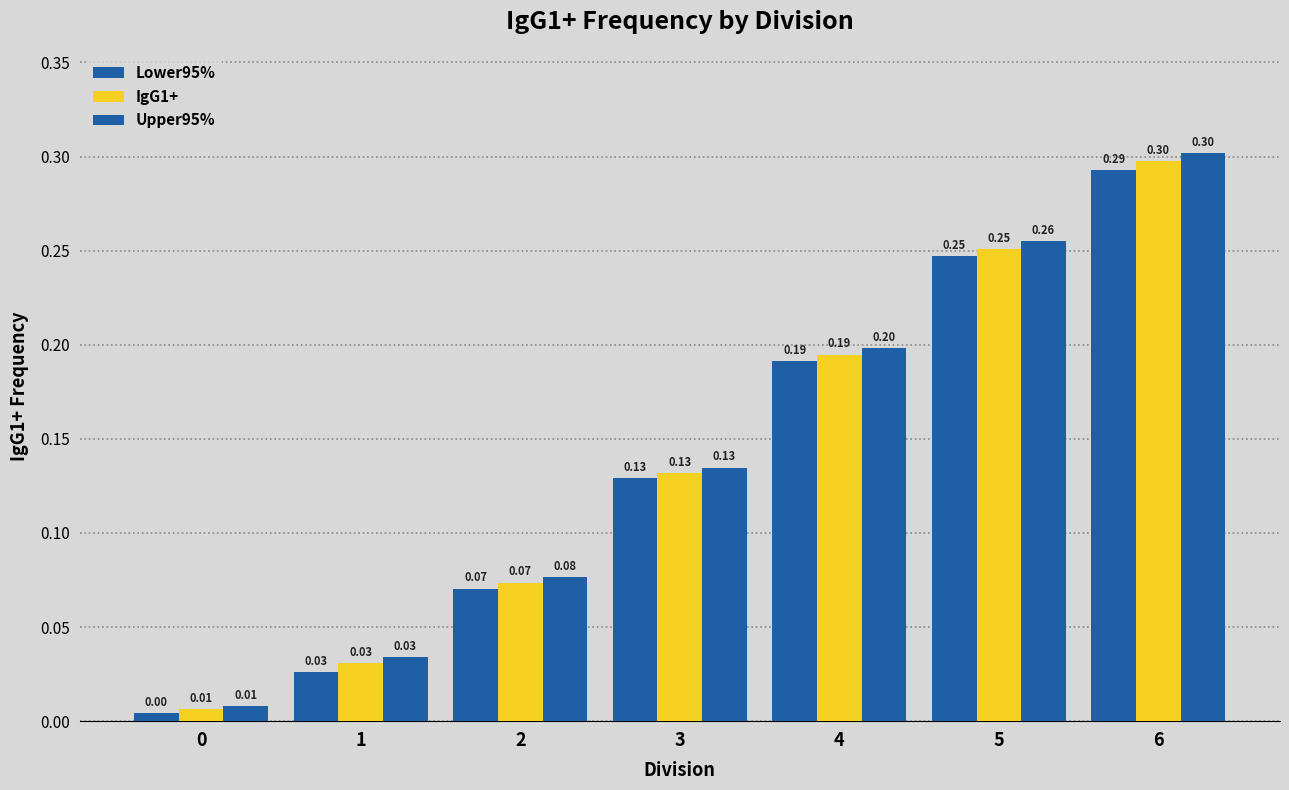

Does the chart contain any negative values?

No